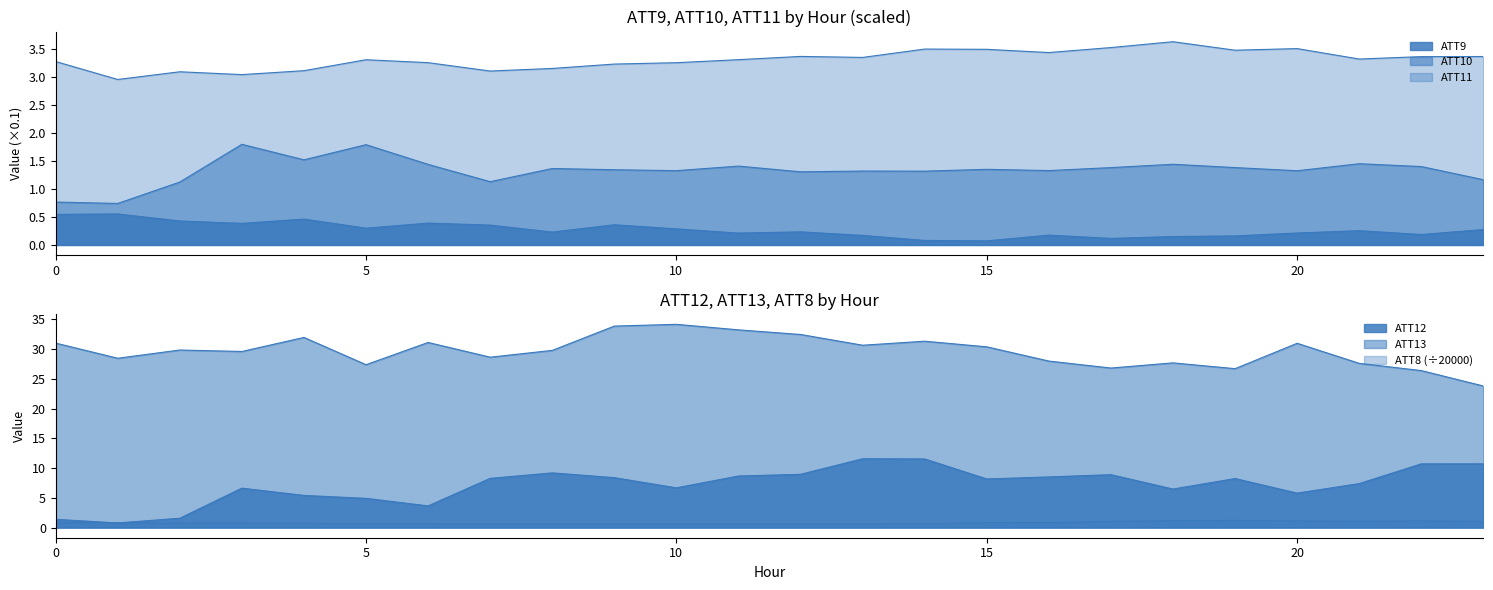

Is it true that ATT8 equals 0.7 at 14?

True